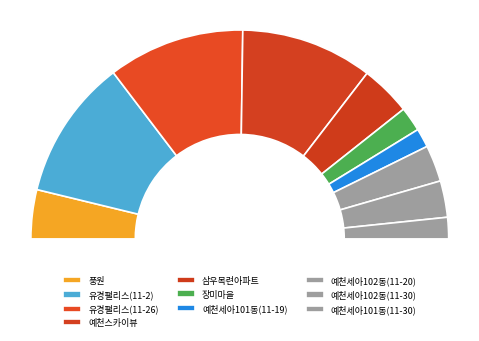

Count the number of slices in the pie.

10